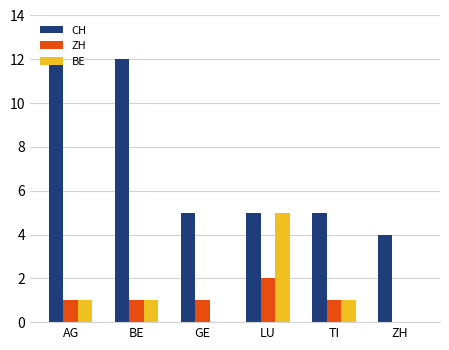

What is the spread (max minus min) of values at BE?

11